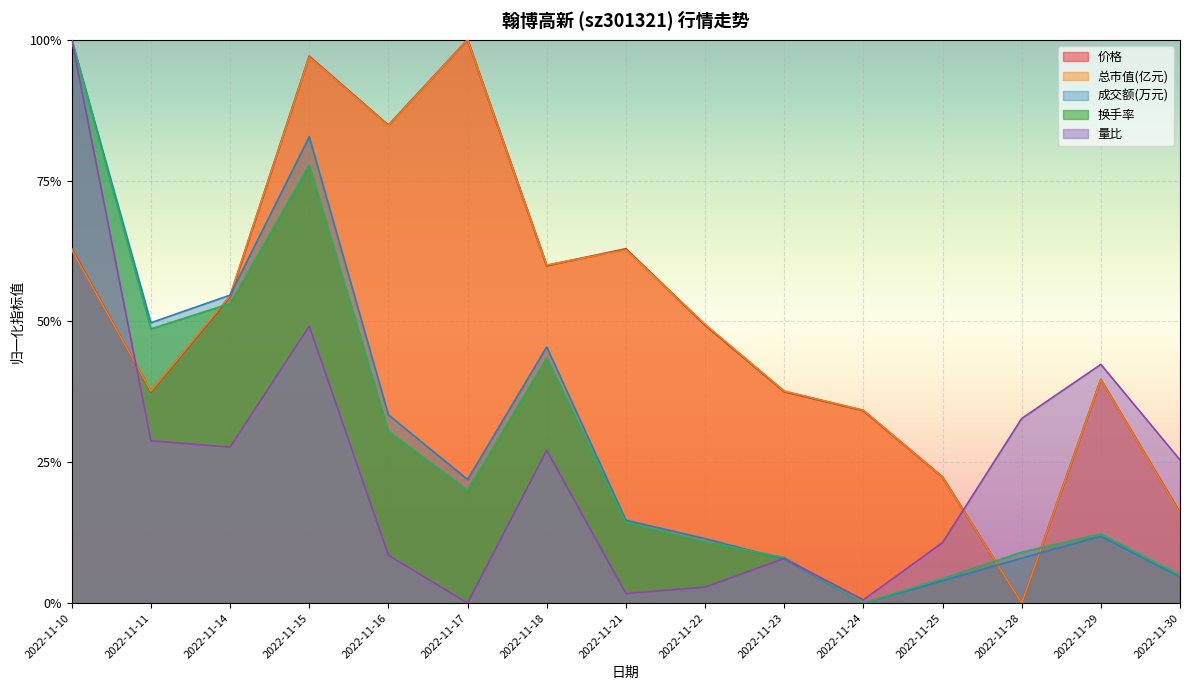

What is the difference between the second highest and minimum values in the 成交额(万元) series?

0.8